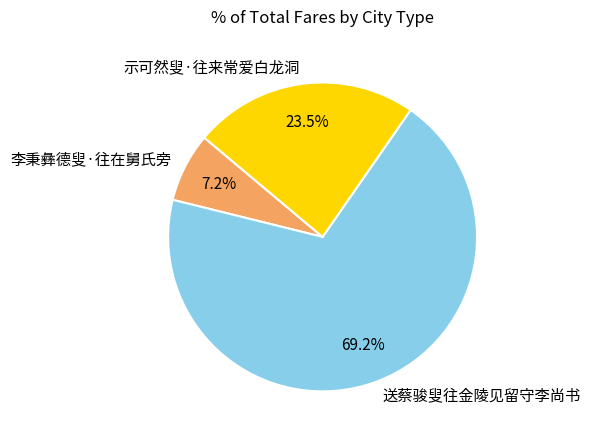

Rank the categories by value from lowest to highest.

李秉彝德叟·往在舅氏旁, 示可然叟·往来常爱白龙洞, 送蔡骏叟往金陵见留守李尚书